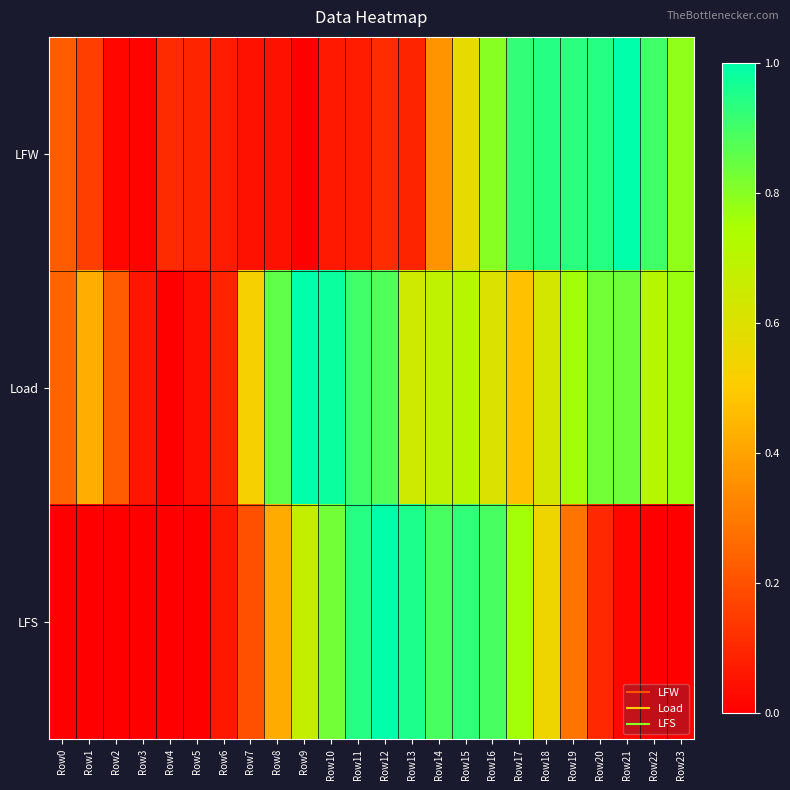

What is the total value across all series at Row2?

0.2